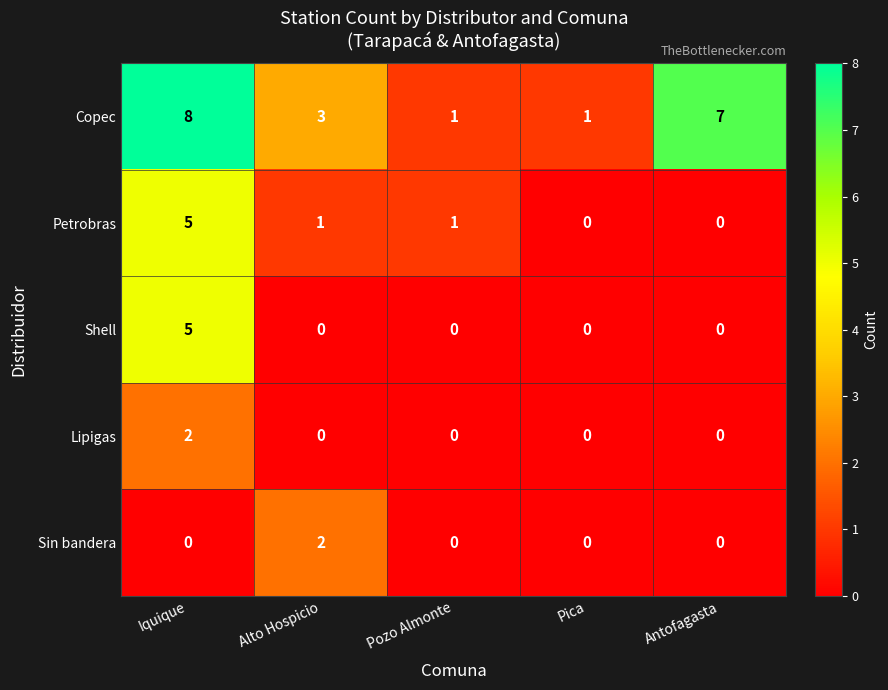

Count the Lipigas values in the range 0 to 1.

4